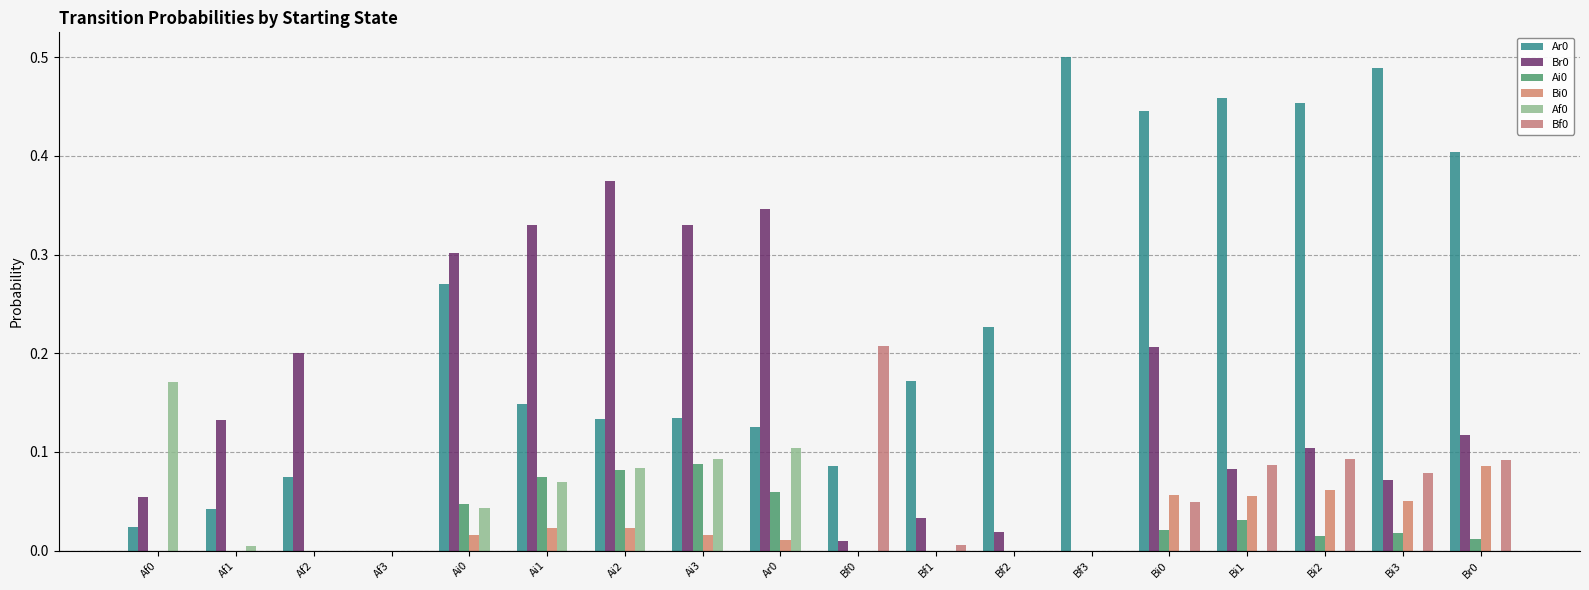

What is the difference between the highest and lowest values at Ar0?

0.3